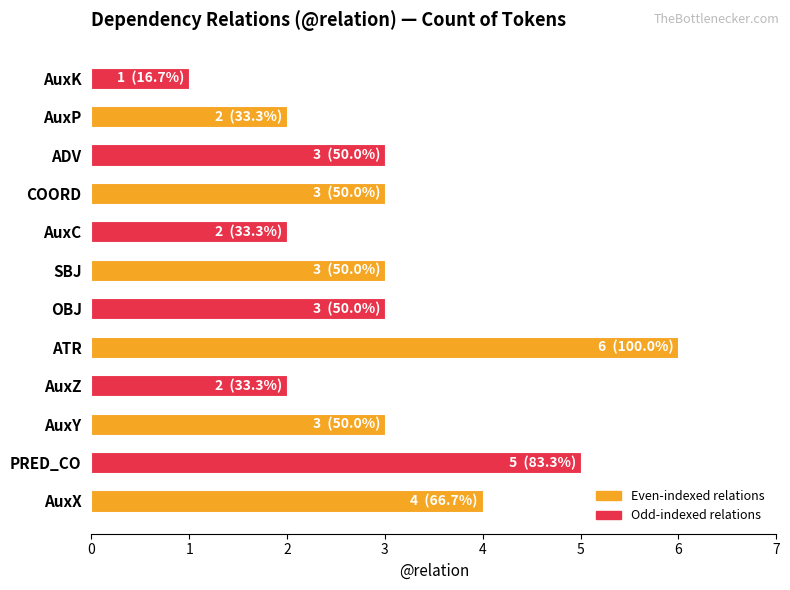

The chart shows a value of 3 at AuxX. True or false?

False